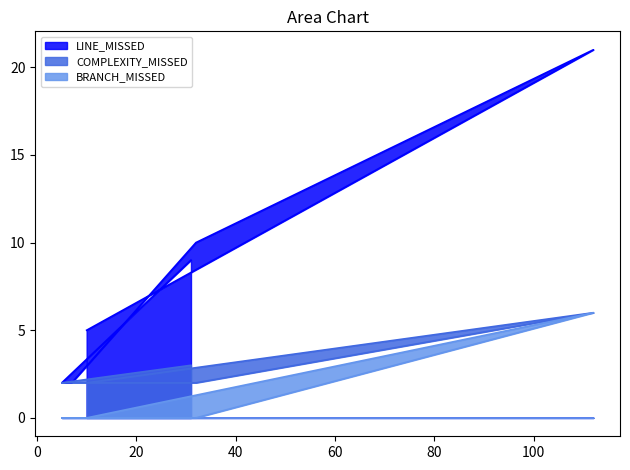

What are all the series names shown in the legend?

LINE_MISSED, COMPLEXITY_MISSED, BRANCH_MISSED